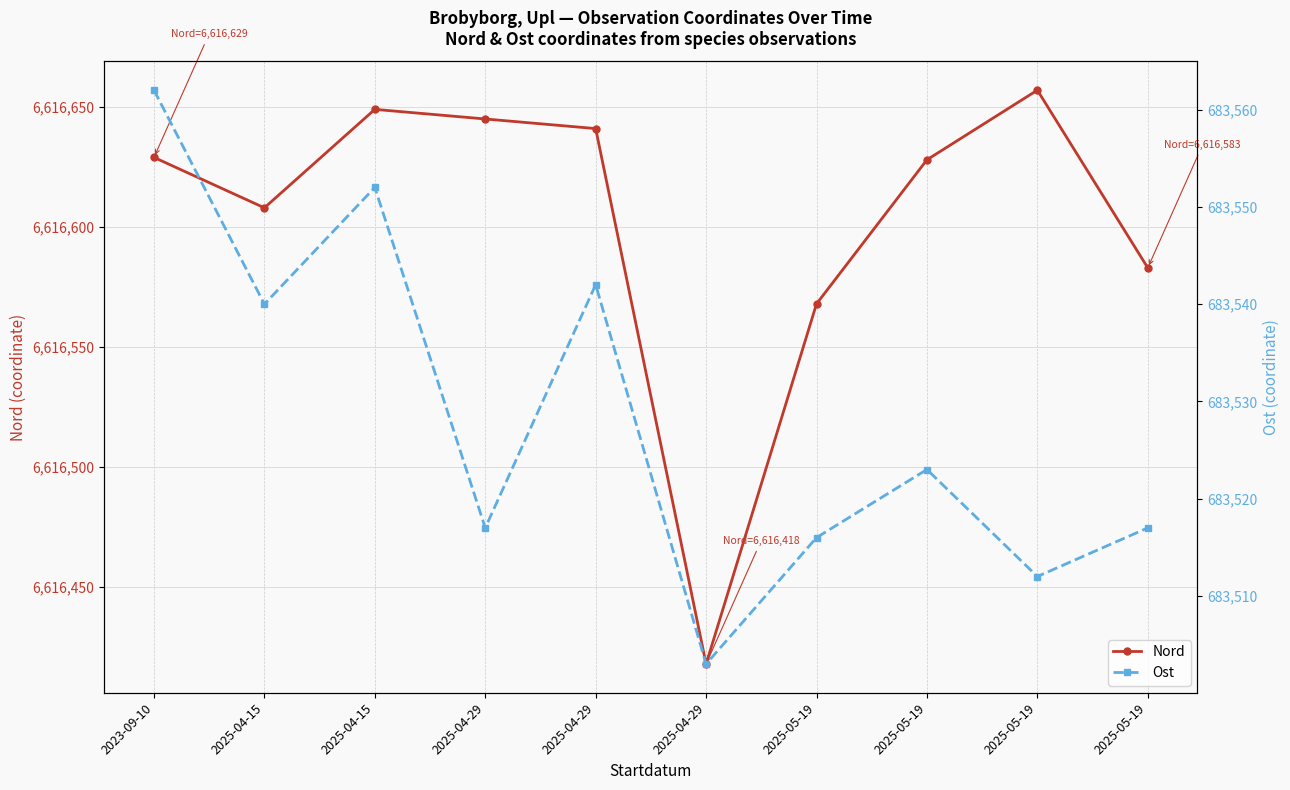

True or false: Ost and Nord intersect in this chart.

False